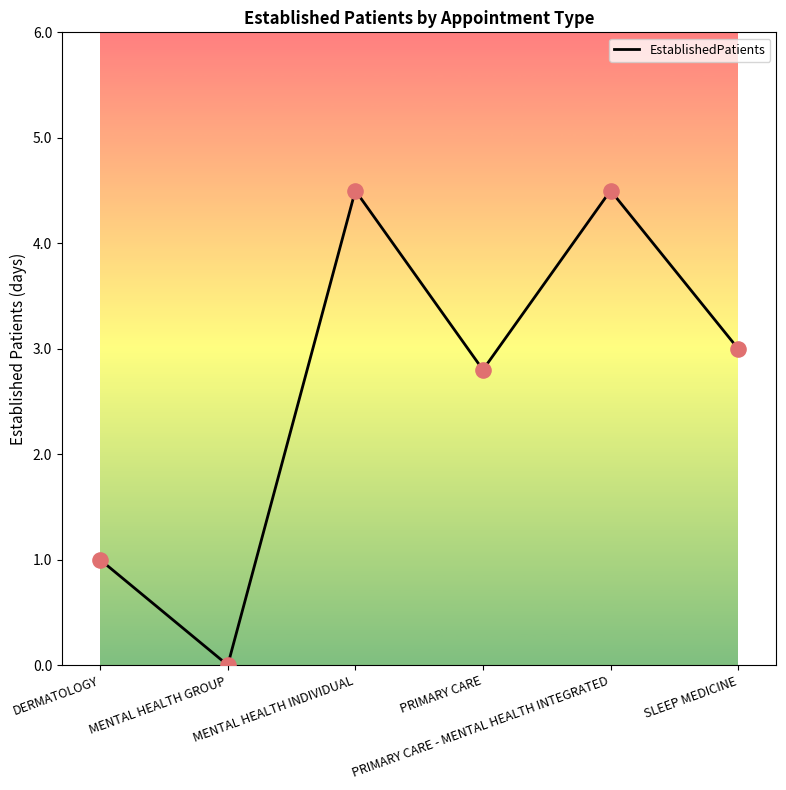

Which has a higher value, DERMATOLOGY or PRIMARY CARE - MENTAL HEALTH INTEGRATED?

PRIMARY CARE - MENTAL HEALTH INTEGRATED